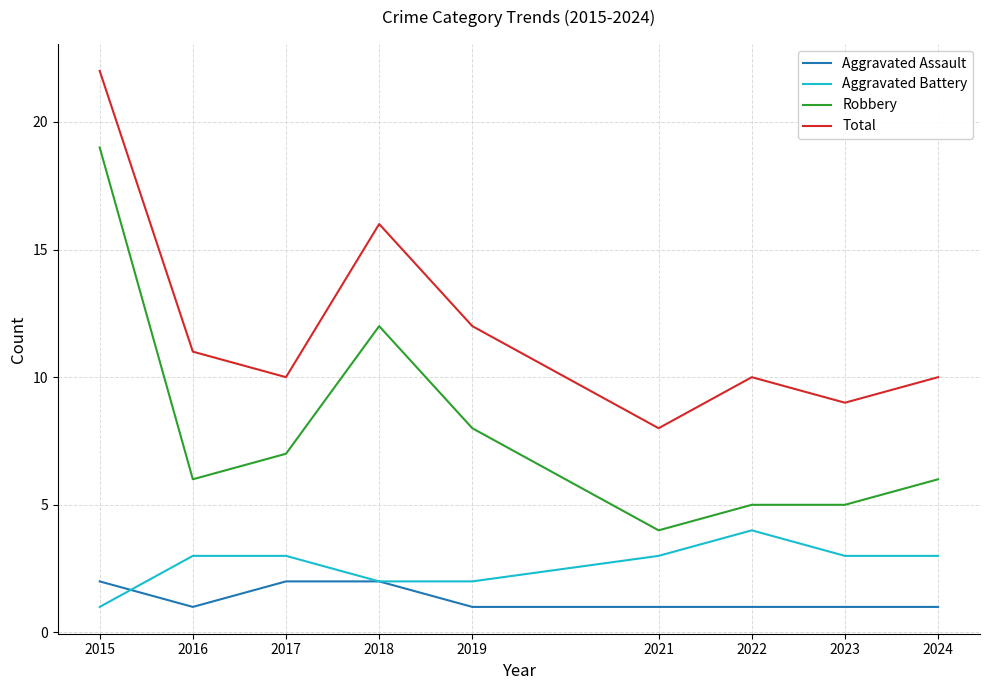

What is the sum of all Aggravated Assault values?

12